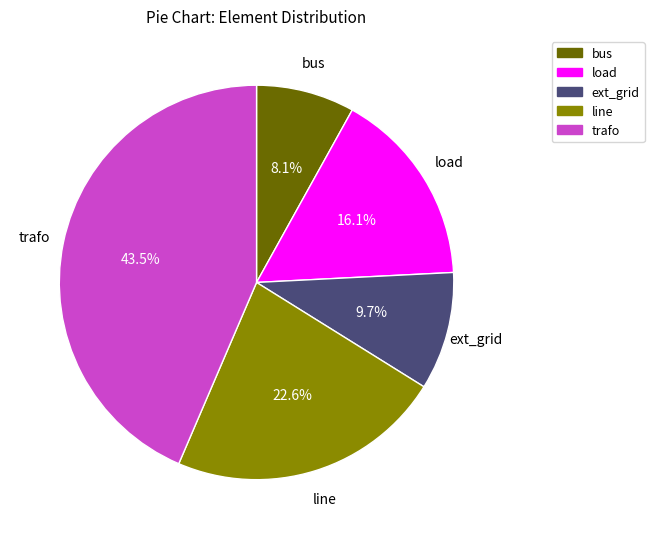

Is there any slice that represents more than half of the pie?

No